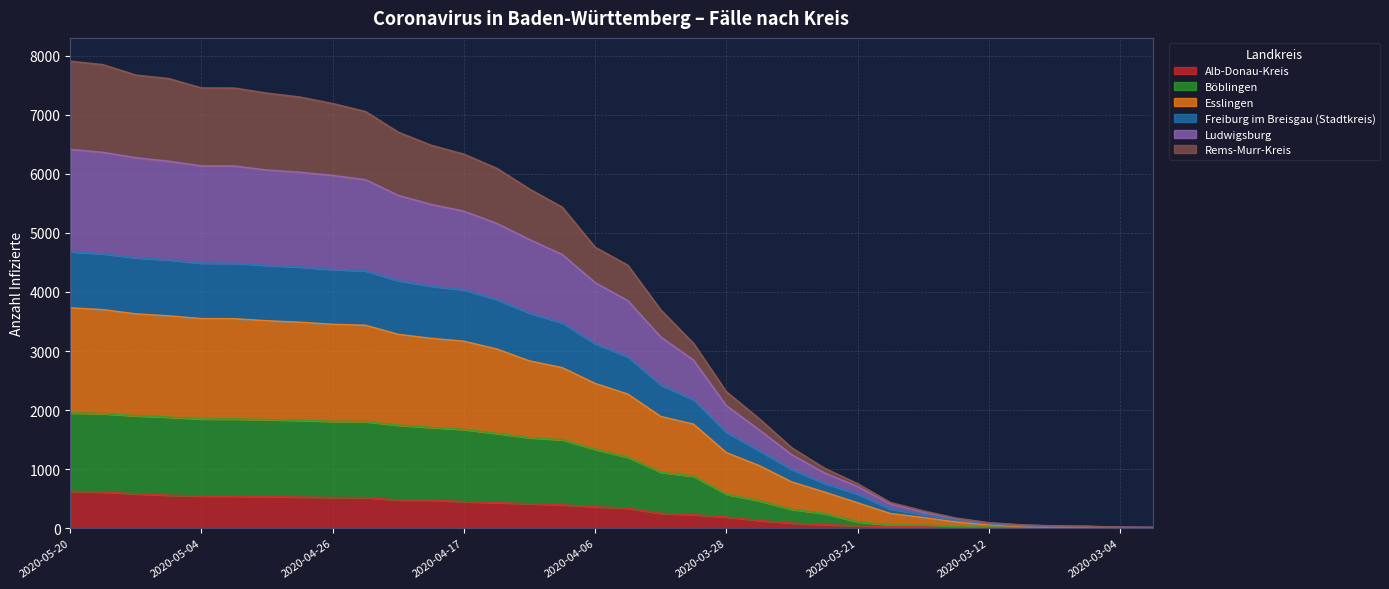

At which category is the sum across all series the highest?

2020-05-20